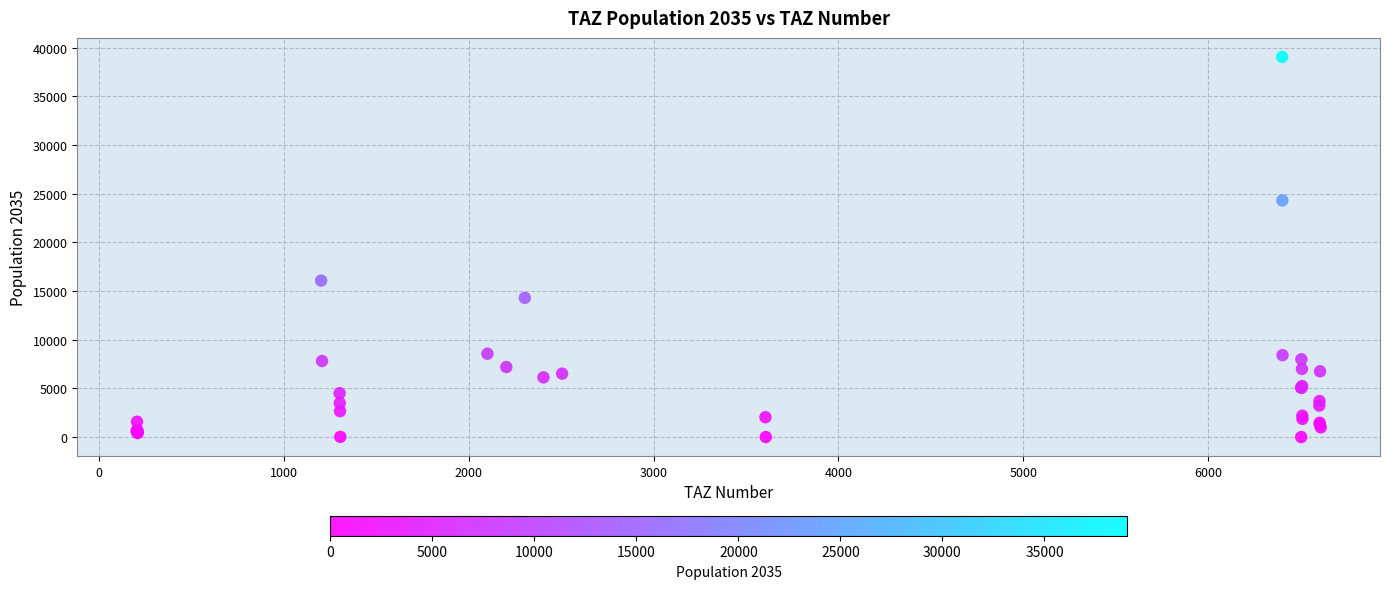

What Y value in the scatter plot is closest to 19520?

16066.2